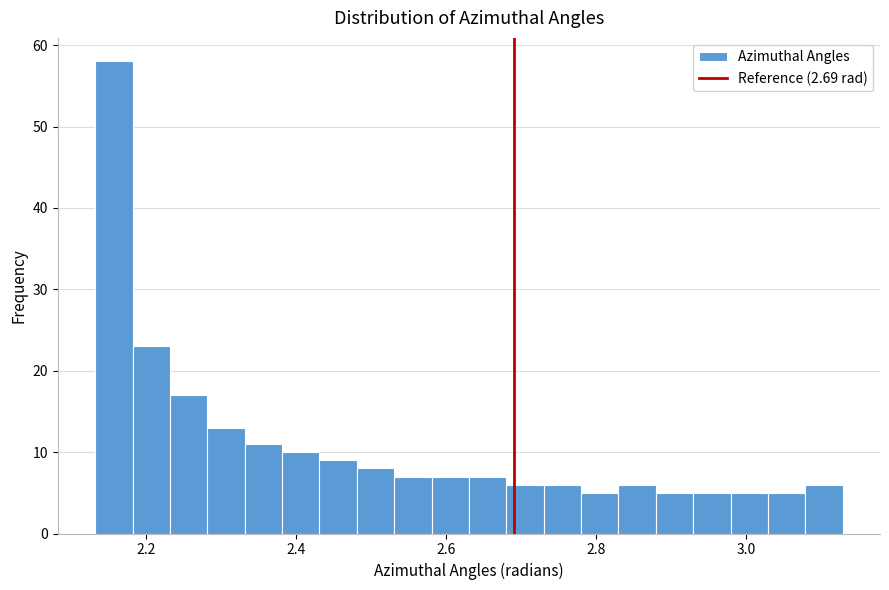

Around what value on the x-axis is the tallest bar? Give the approximate position of its centre, as read against the axis.

2.16